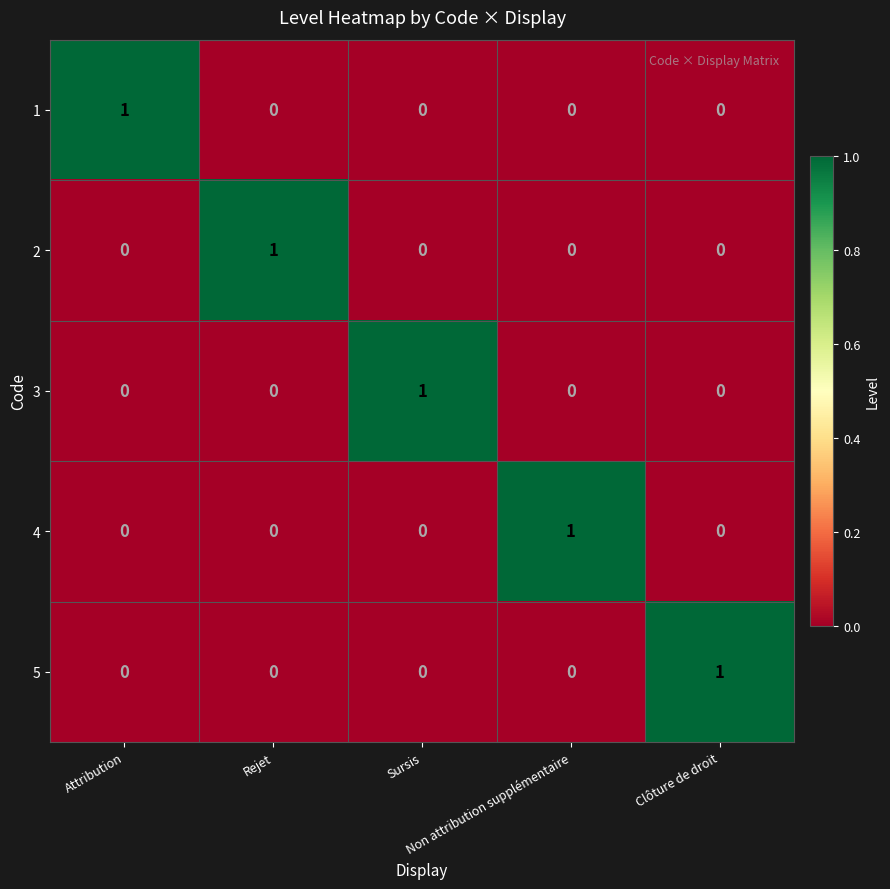

At how many categories does at least one series exceed 0?

5